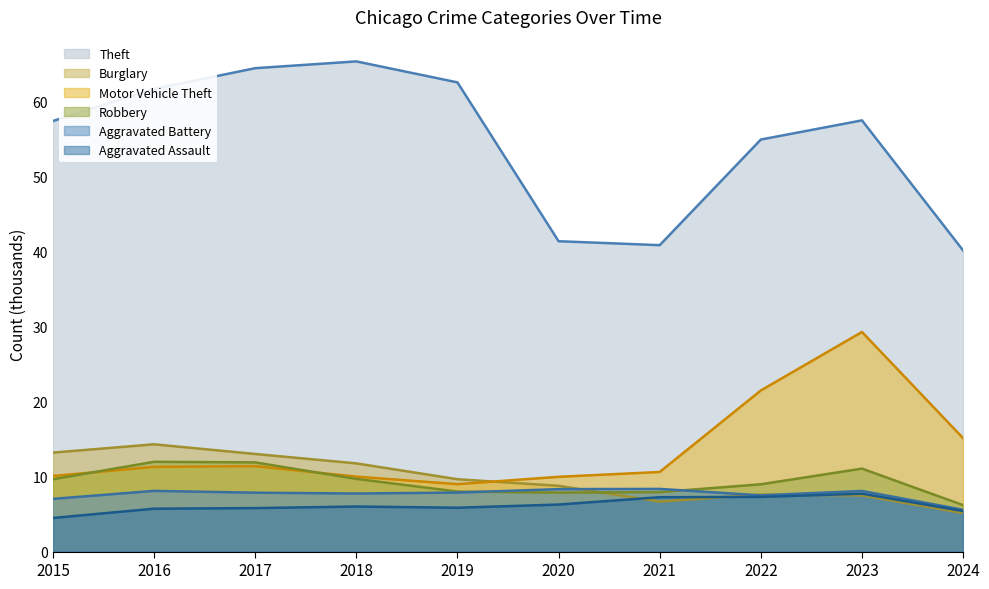

Which category has the highest value in the Motor Vehicle Theft series?

2023